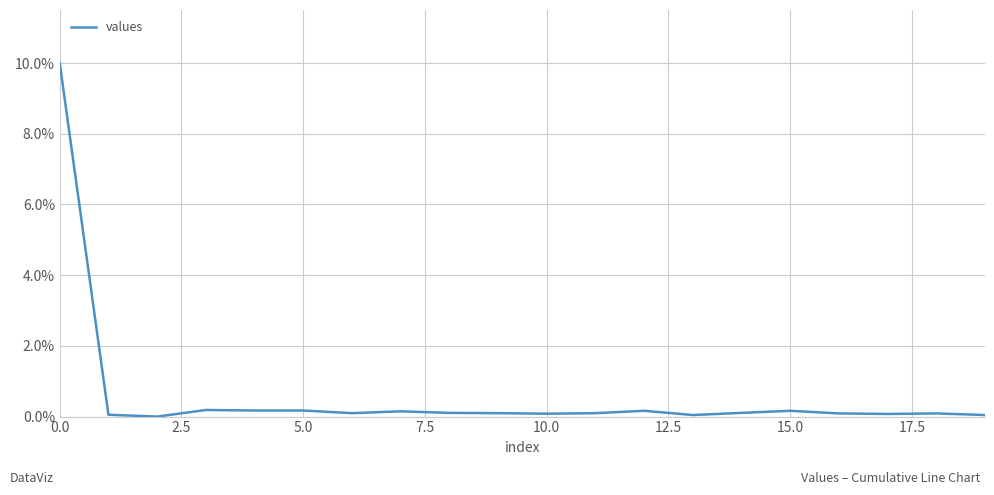

What is the difference between the maximum and minimum values?

10.0